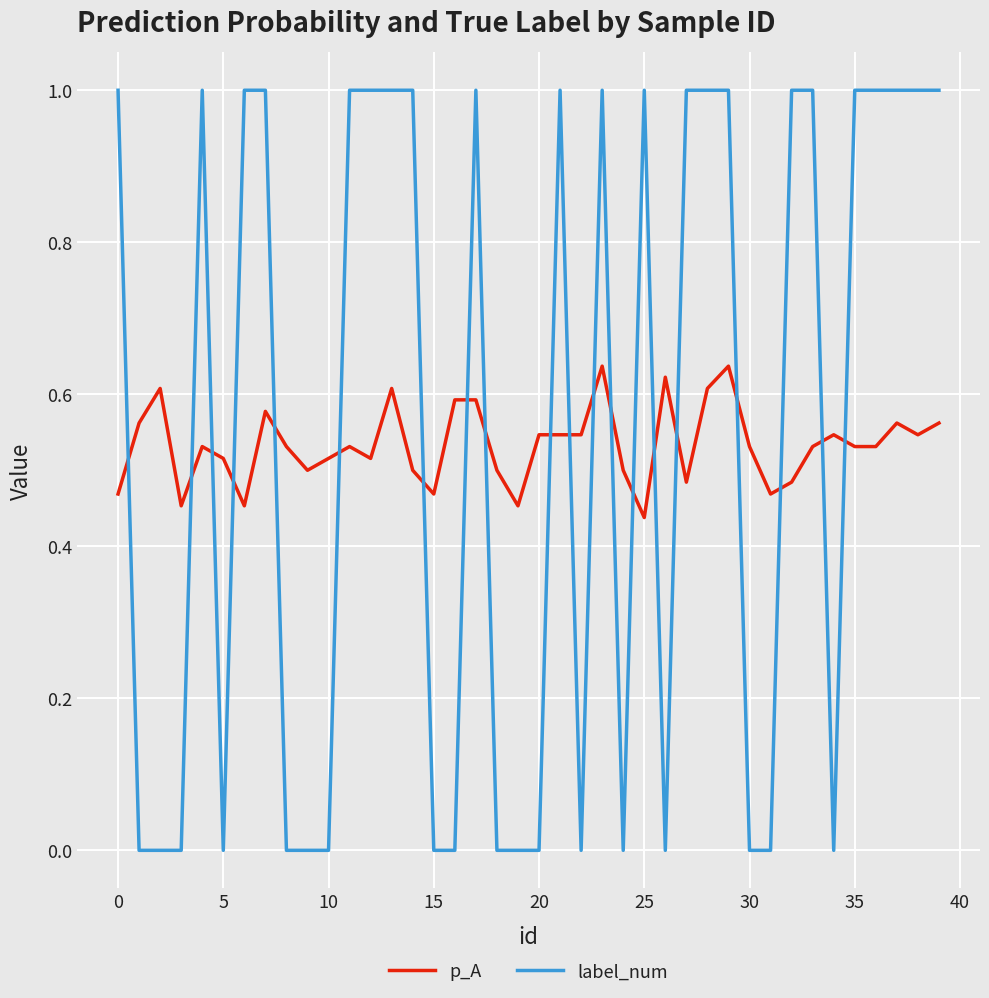

Which series ends up on top after the final intersection of label_num and p_A?

label_num